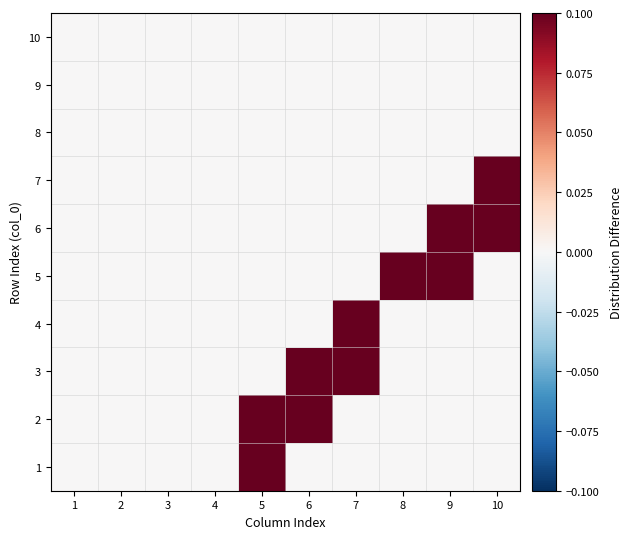

How many data points does each series have?

10